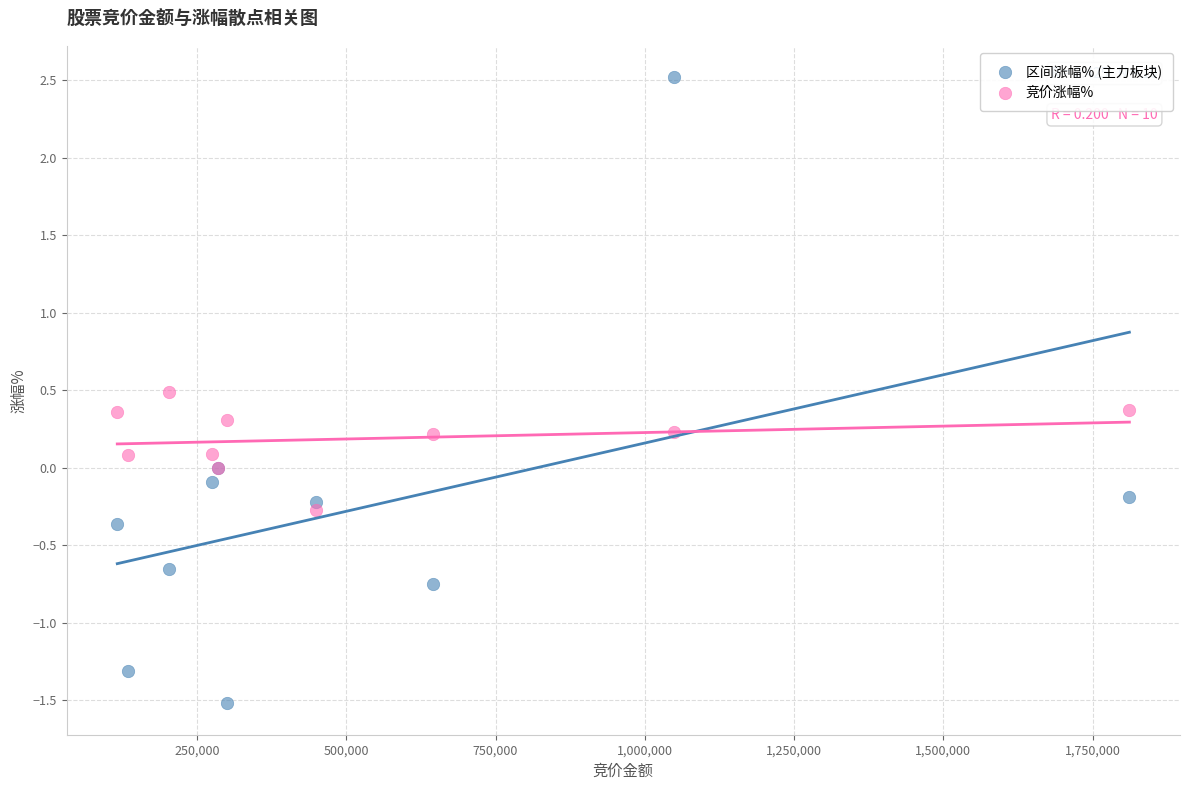

Which series contains the lowest Y value?

区间涨幅% (主力板块)